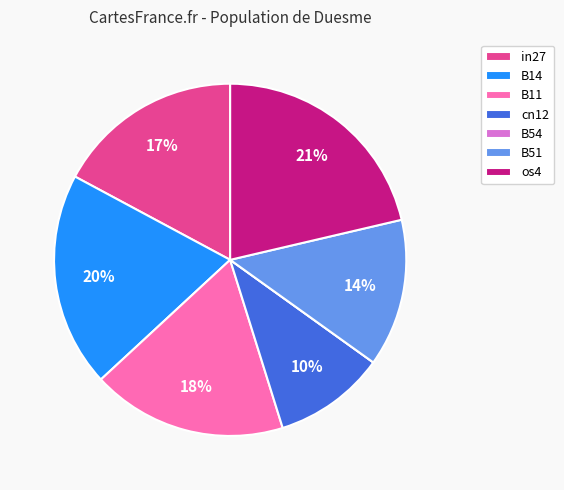

To the nearest percent, what percentage of the pie is B11?

18%